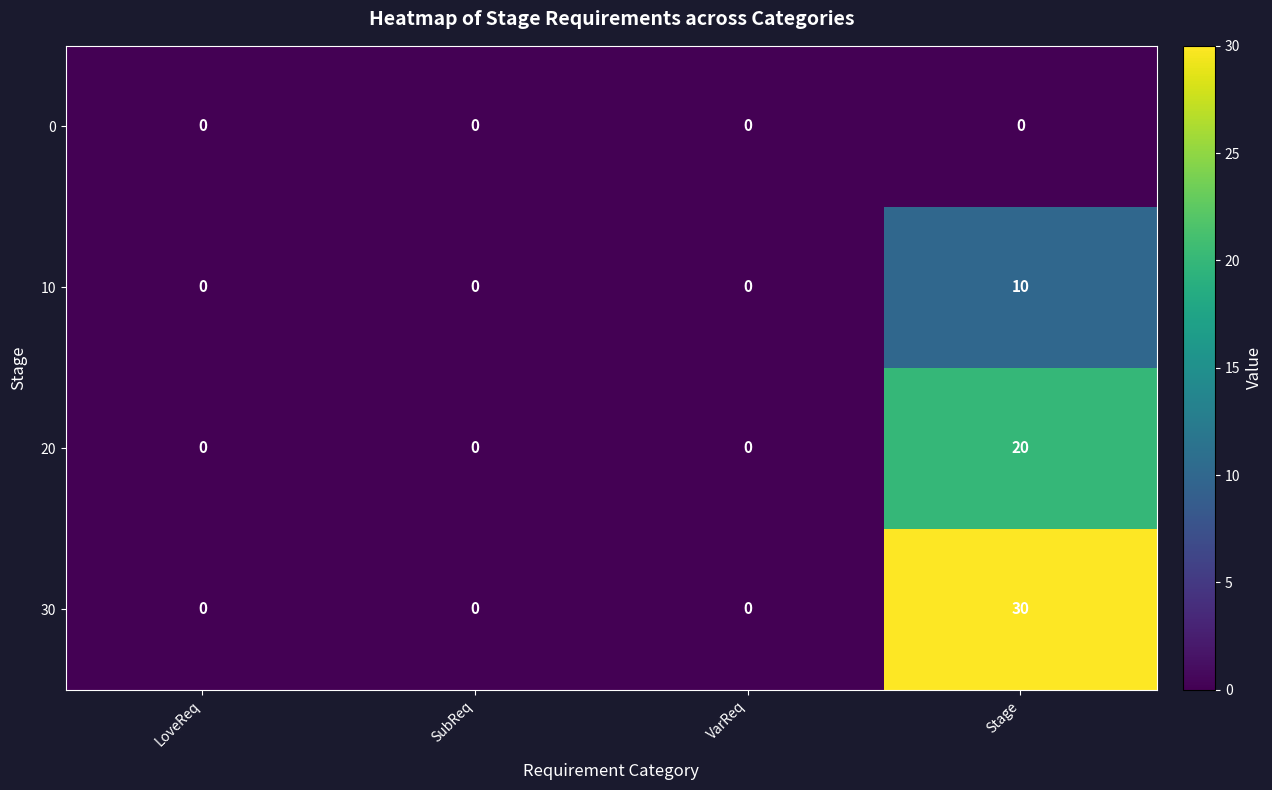

List the series in order of their peak value, lowest first.

0, 10, 20, 30